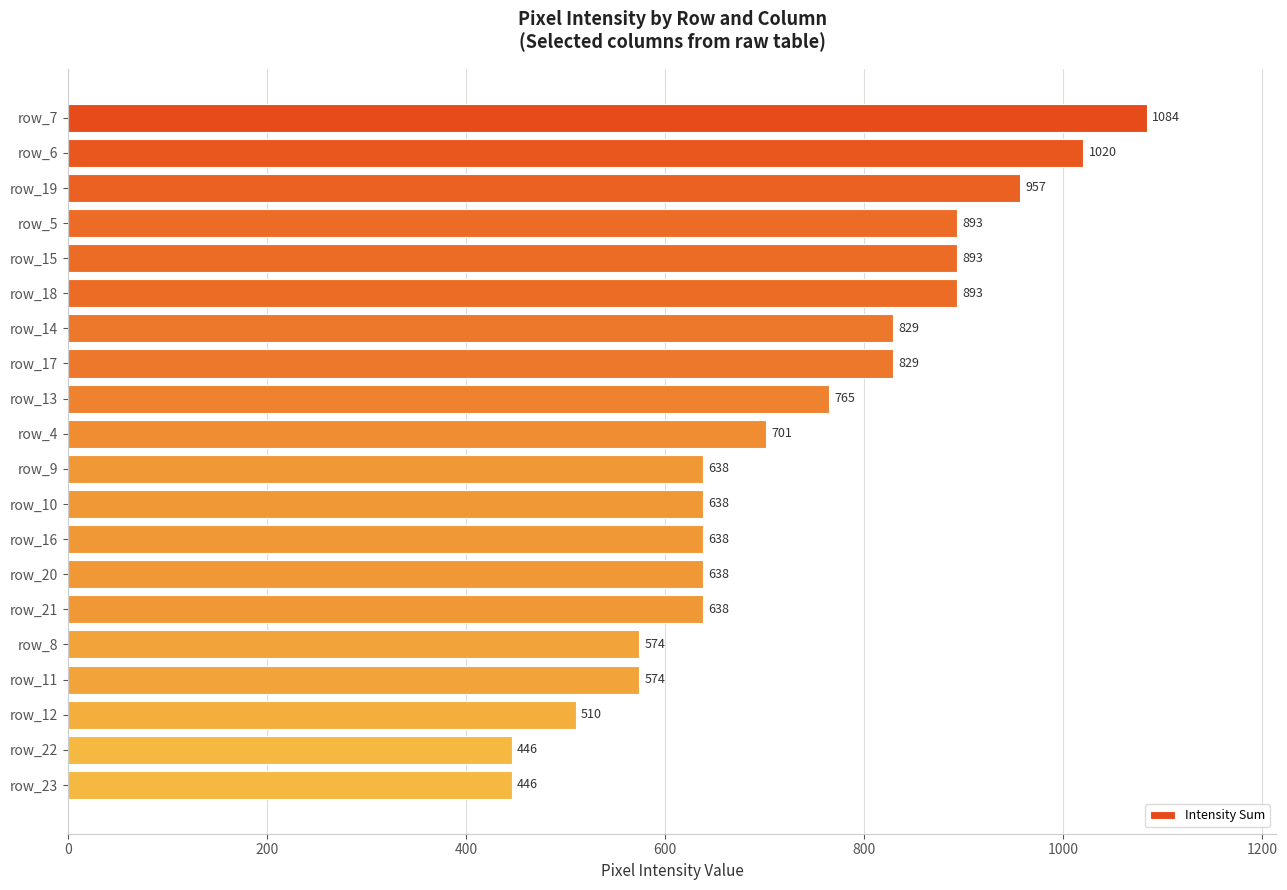

What is the difference between the second highest and second lowest values?

574